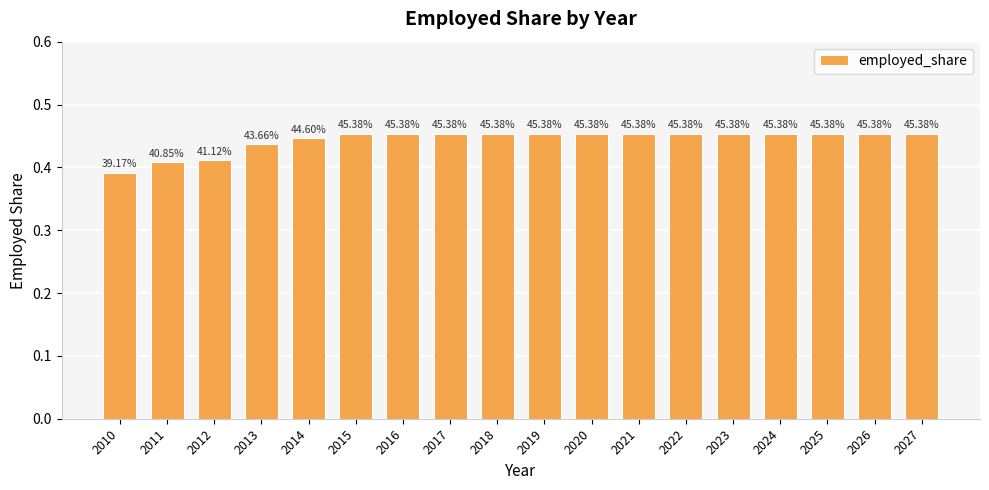

How many values are between 0 and 1?

18